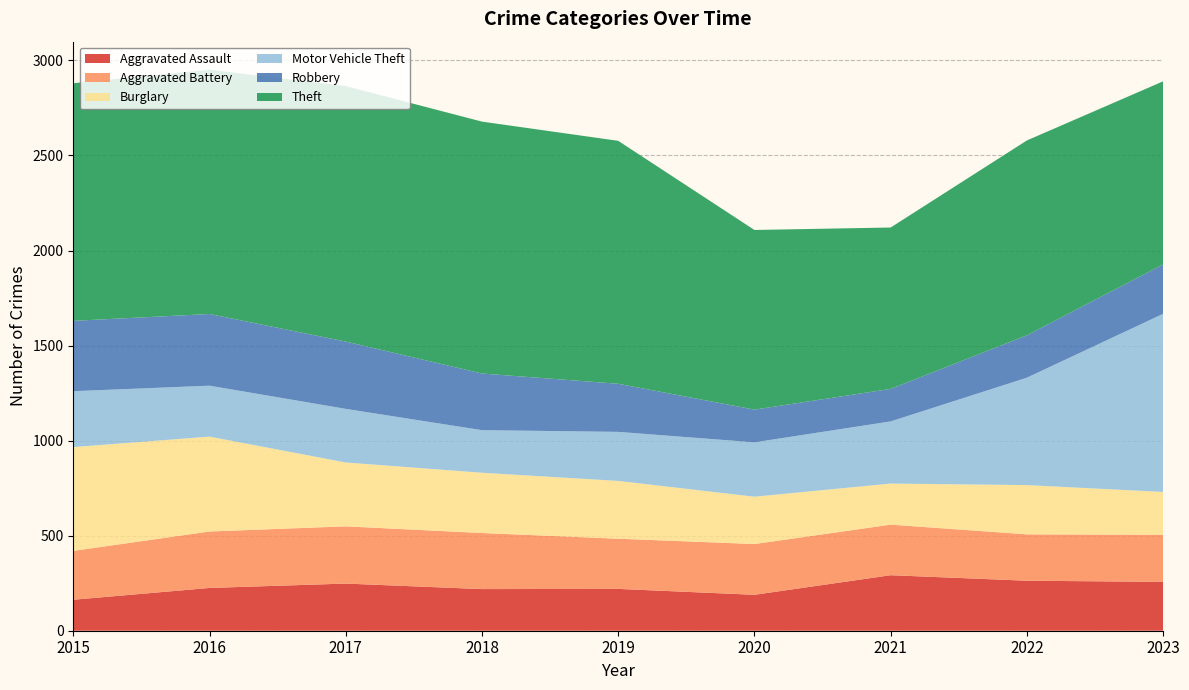

Reading left to right, extract all data points from this chart.

Aggravated Assault: 163	225	248	219	220	189	292	263	257
Aggravated Battery: 257	297	301	295	264	267	266	244	248
Burglary: 546	499	336	317	304	249	216	259	225
Motor Vehicle Theft: 294	268	282	224	258	286	327	565	937
Robbery: 370	377	354	298	253	172	171	223	260
Theft: 1250	1285	1344	1325	1278	945	849	1025	963